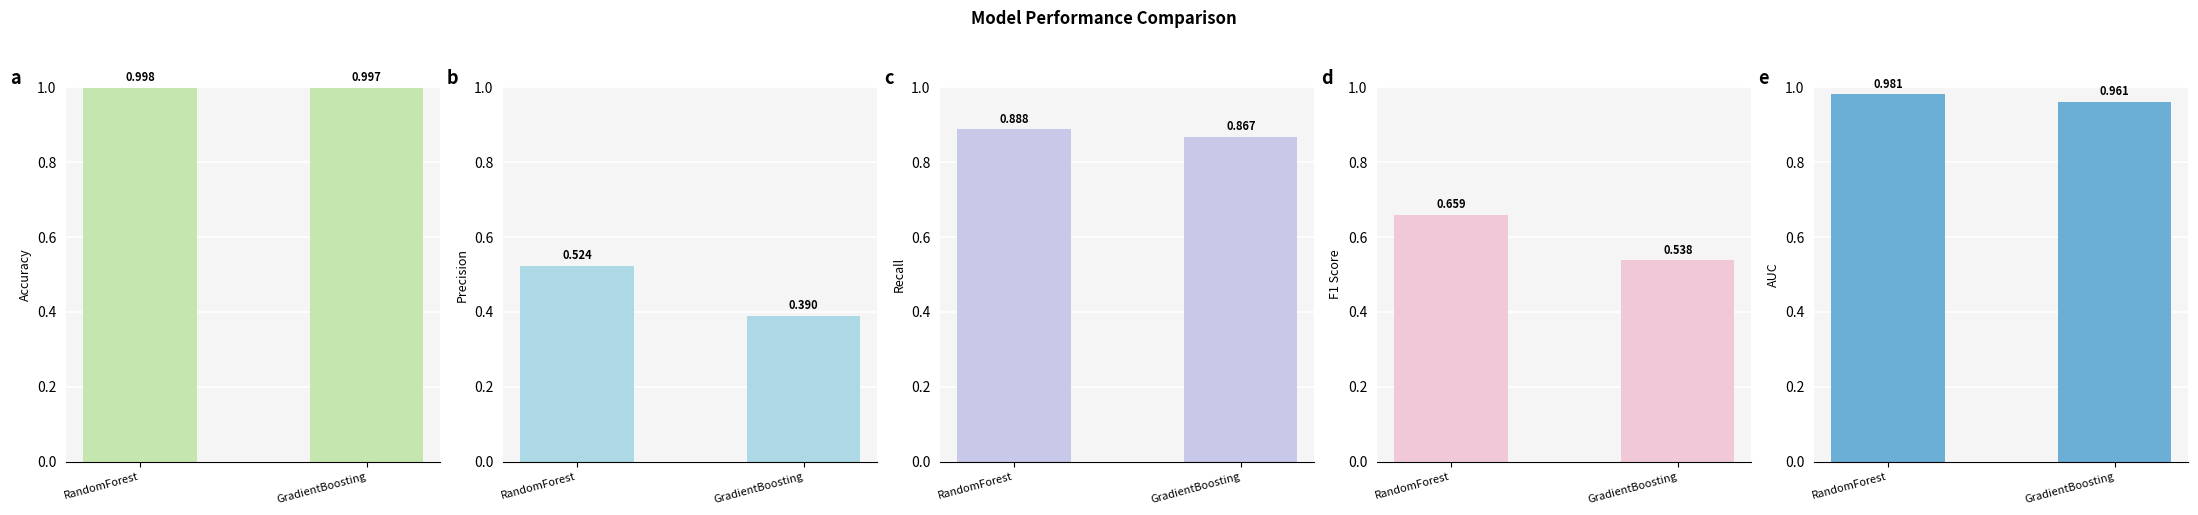

What is the value of the Accuracy bar at the 2nd from the left?

1.0